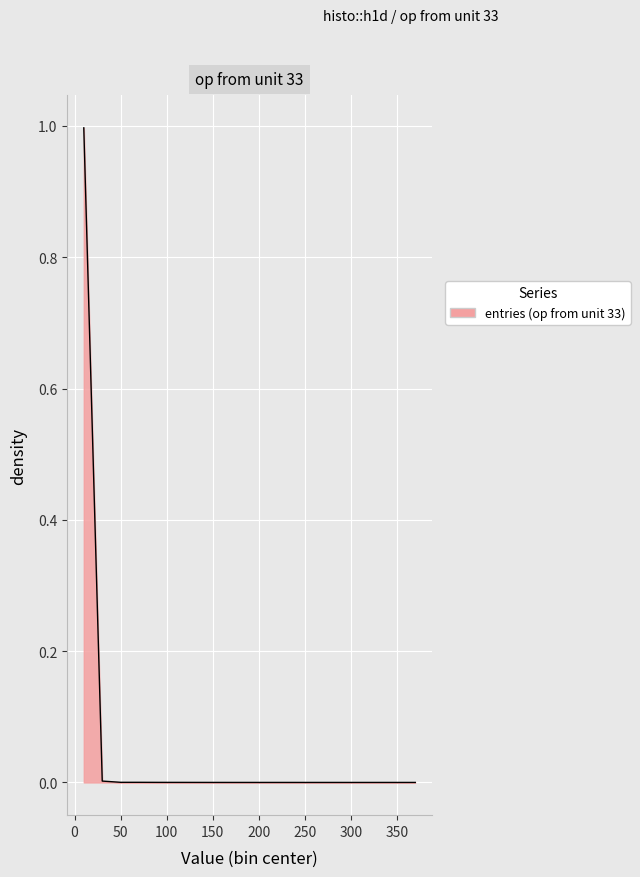

What is the difference between the maximum and minimum values?

1.0